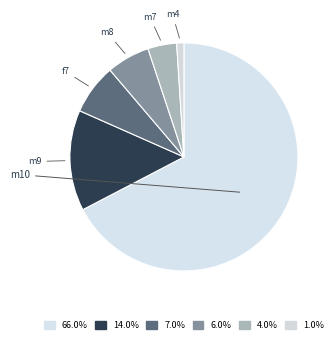

How many segments does this pie chart have?

6